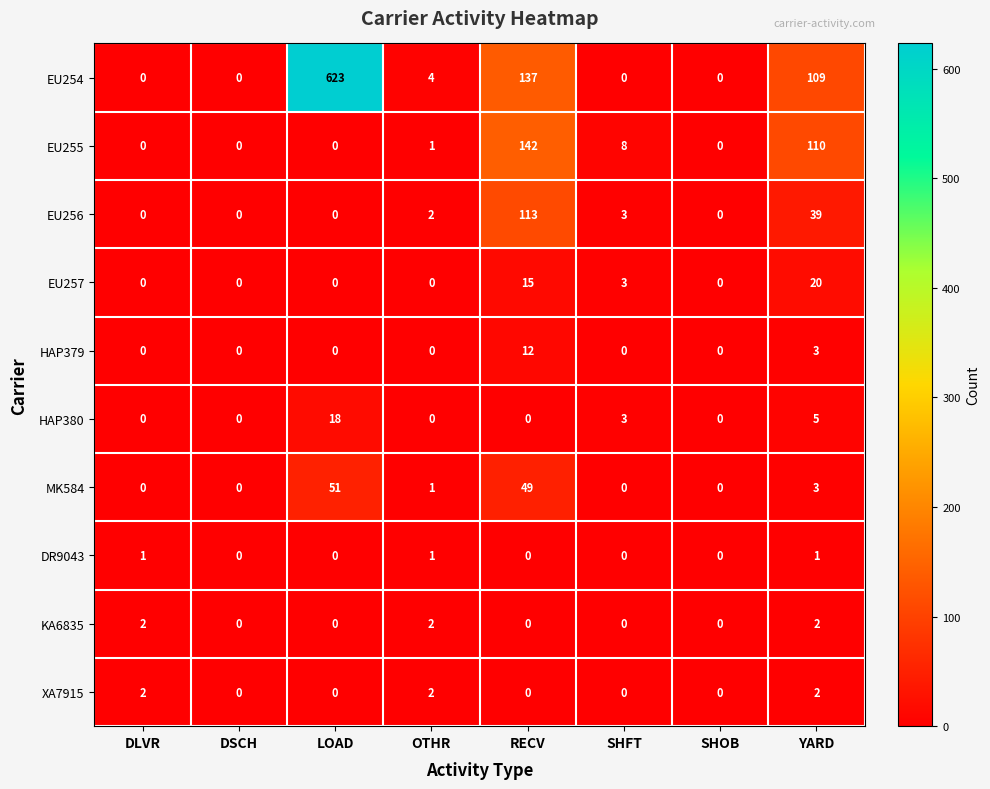

At which label is MK584 closest to 25?

YARD